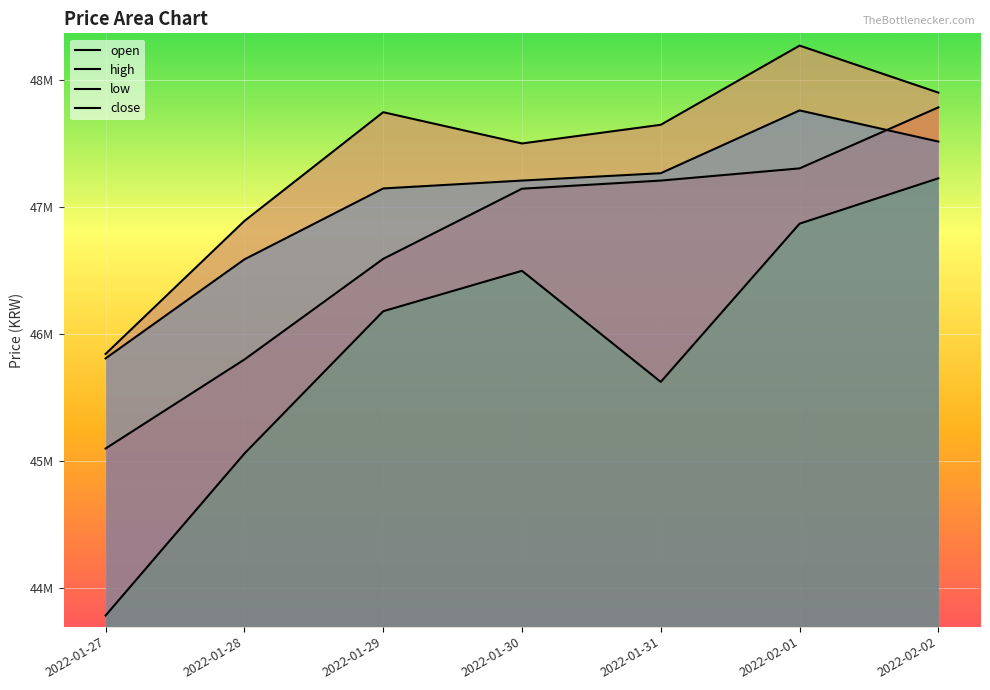

Reading left to right, what are all the values shown in this chart?

open: 2022-01-27=45100000	2022-01-28=45800000	2022-01-29=46592000	2022-01-30=47144000	2022-01-31=47208000	2022-02-01=47304000	2022-02-02=47784000
high: 2022-01-27=45844000	2022-01-28=46890000	2022-01-29=47746000	2022-01-30=47500000	2022-01-31=47647000	2022-02-01=48270000	2022-02-02=47900000
low: 2022-01-27=43786000	2022-01-28=45060000	2022-01-29=46180000	2022-01-30=46498000	2022-01-31=45624000	2022-02-01=46869000	2022-02-02=47226000
close: 2022-01-27=45809000	2022-01-28=46588000	2022-01-29=47146000	2022-01-30=47208000	2022-01-31=47266000	2022-02-01=47760000	2022-02-02=47515000